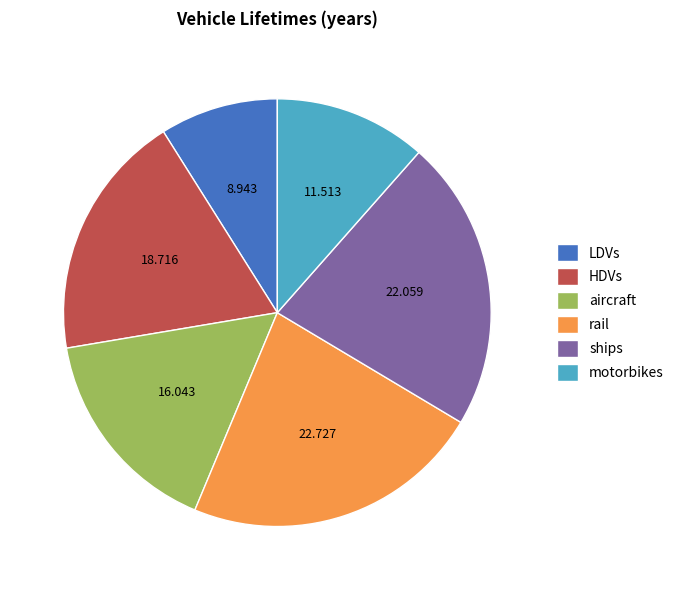

Rank the categories by value from lowest to highest.

LDVs, motorbikes, aircraft, HDVs, ships, rail